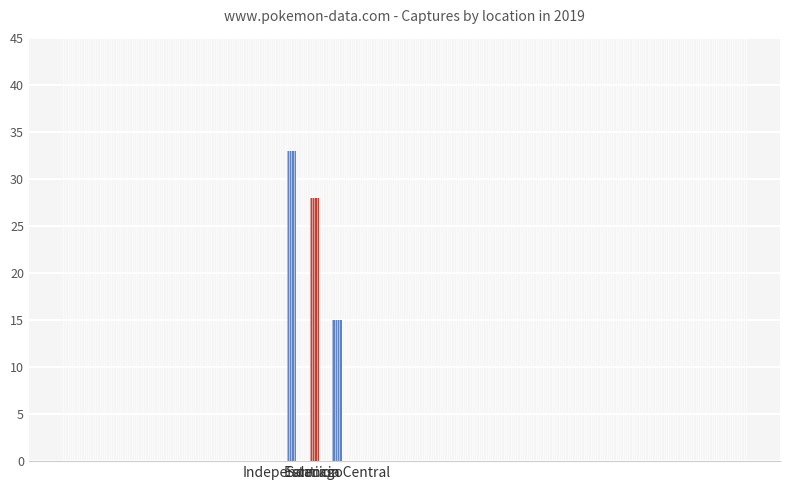

What is the average value?

25